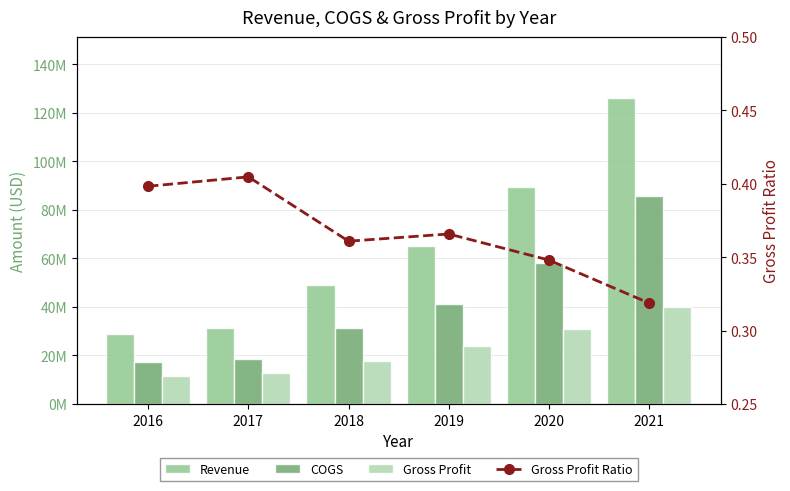

At how many categories does at least one series exceed 125897473?

1